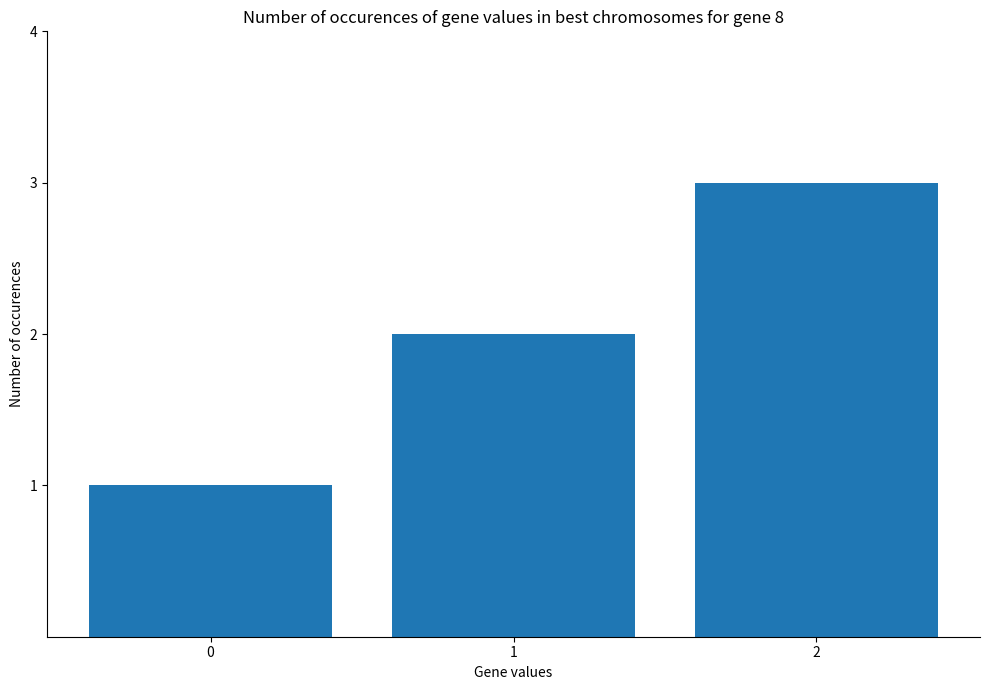

Count the values in the range 1 to 3.

3